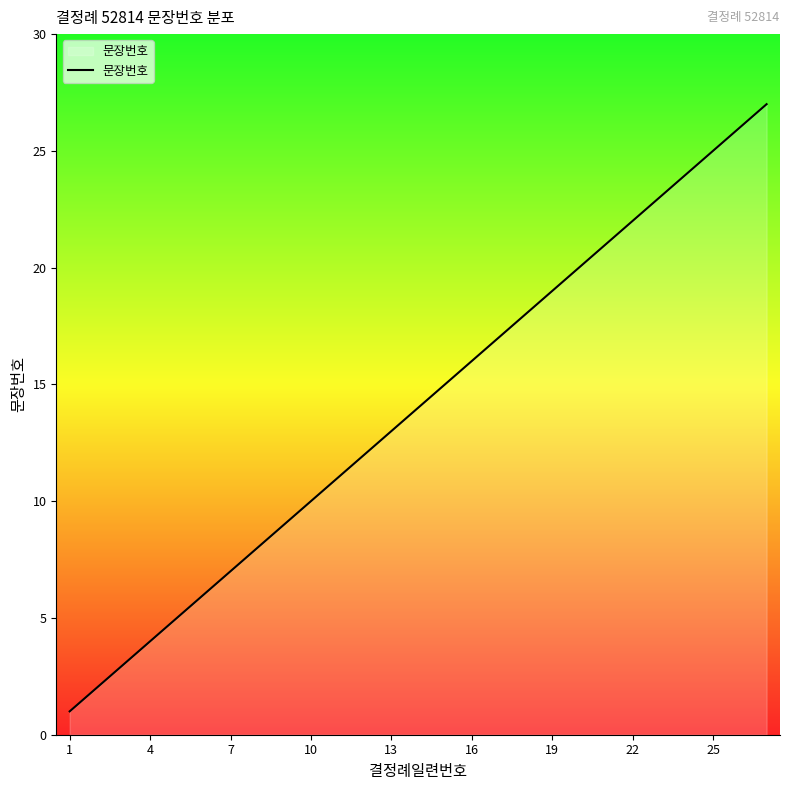

What is the maximum value shown in the chart?

27